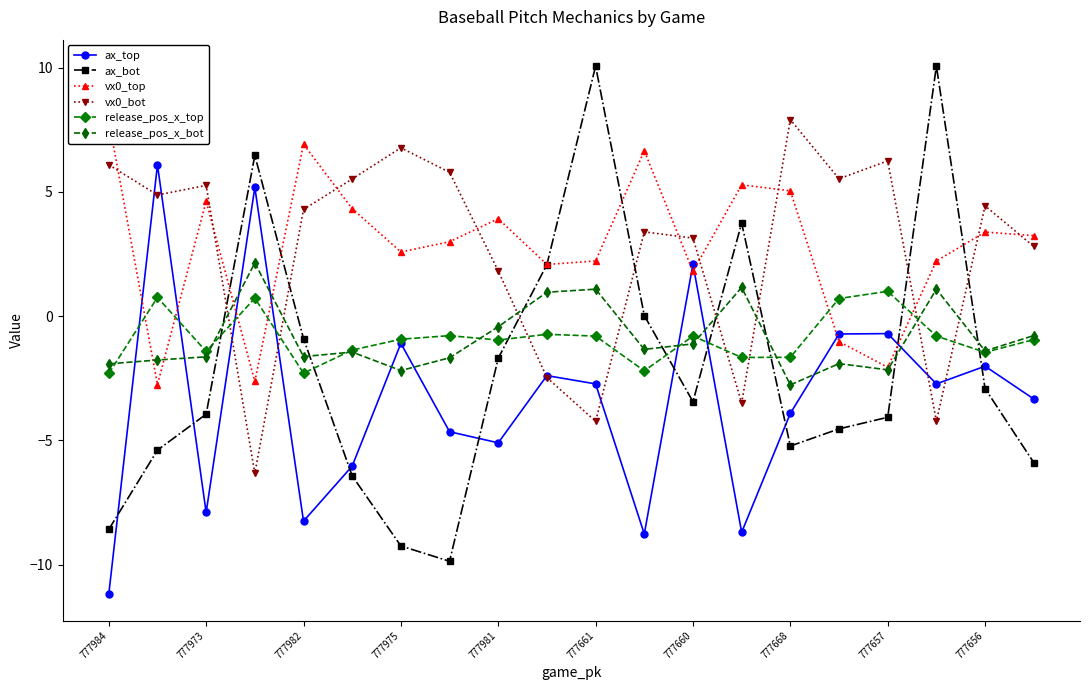

What is the highest value of the vx0_bot series?

7.9